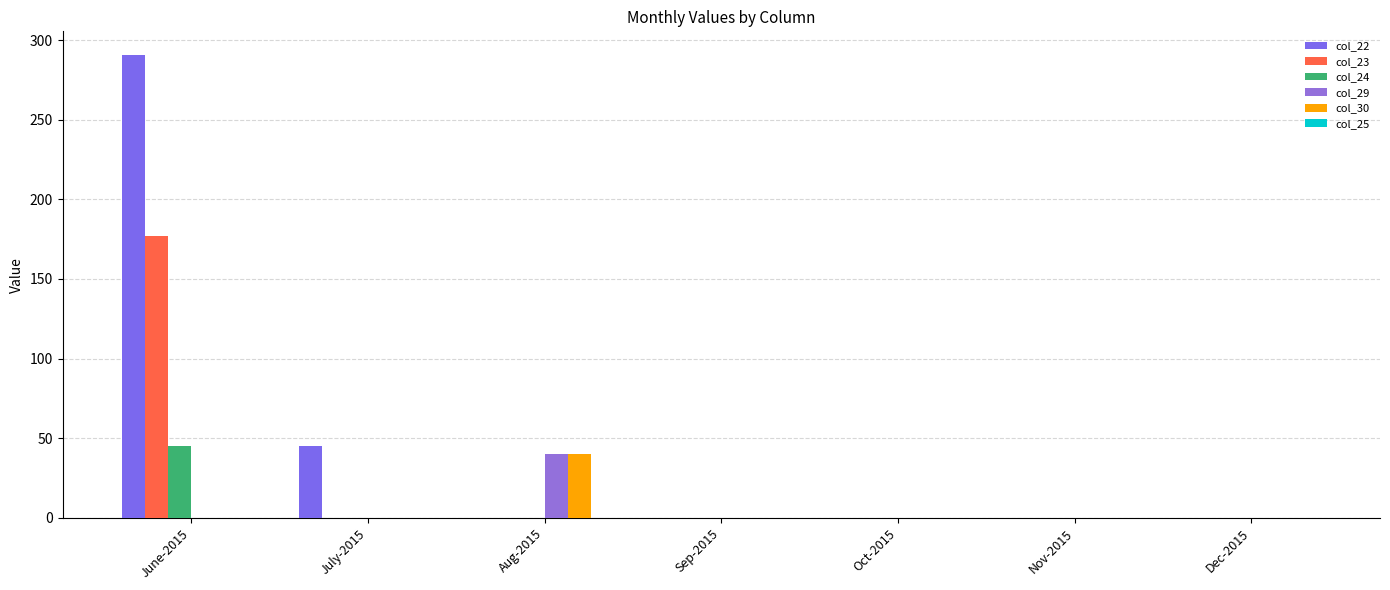

The value of col_24 at Dec-2015 is 19.8. True or false?

False